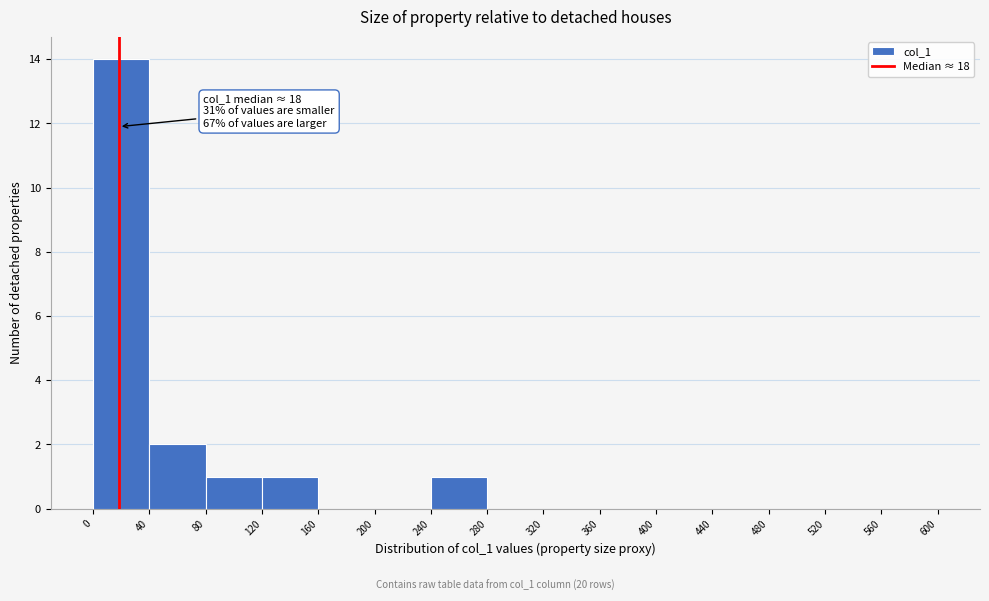

Over which range of the x-axis is the bar tallest?

0 to 40